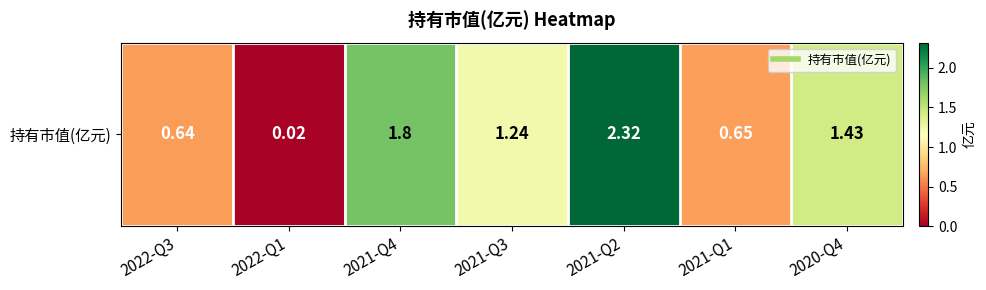

Reading left to right, what are all the values shown in this chart?

0.6	0.0	1.8	1.2	2.3	0.7	1.4